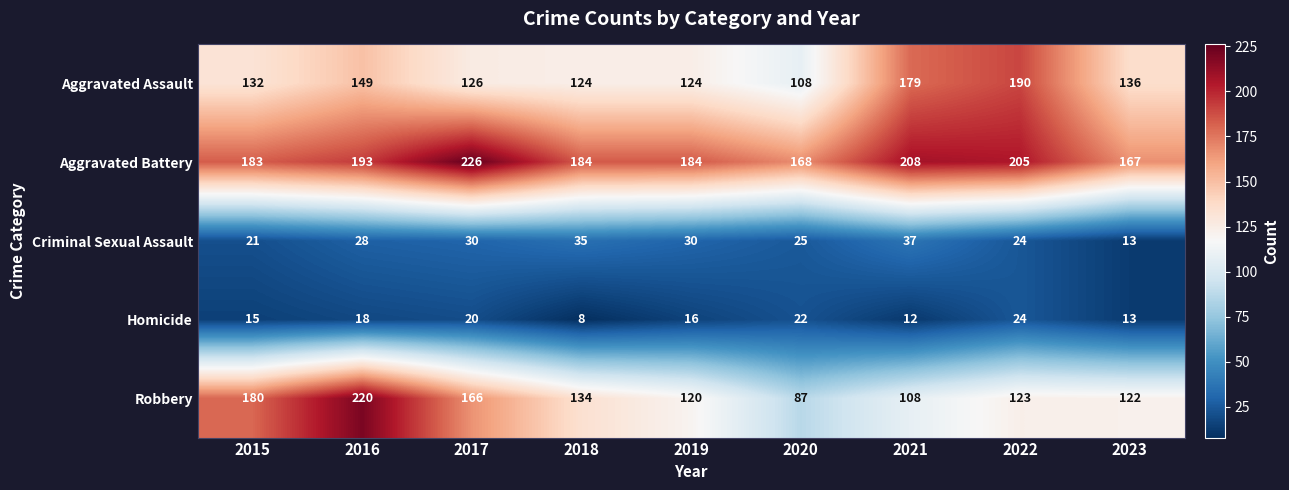

Where does the Robbery series first go above 123?

2015